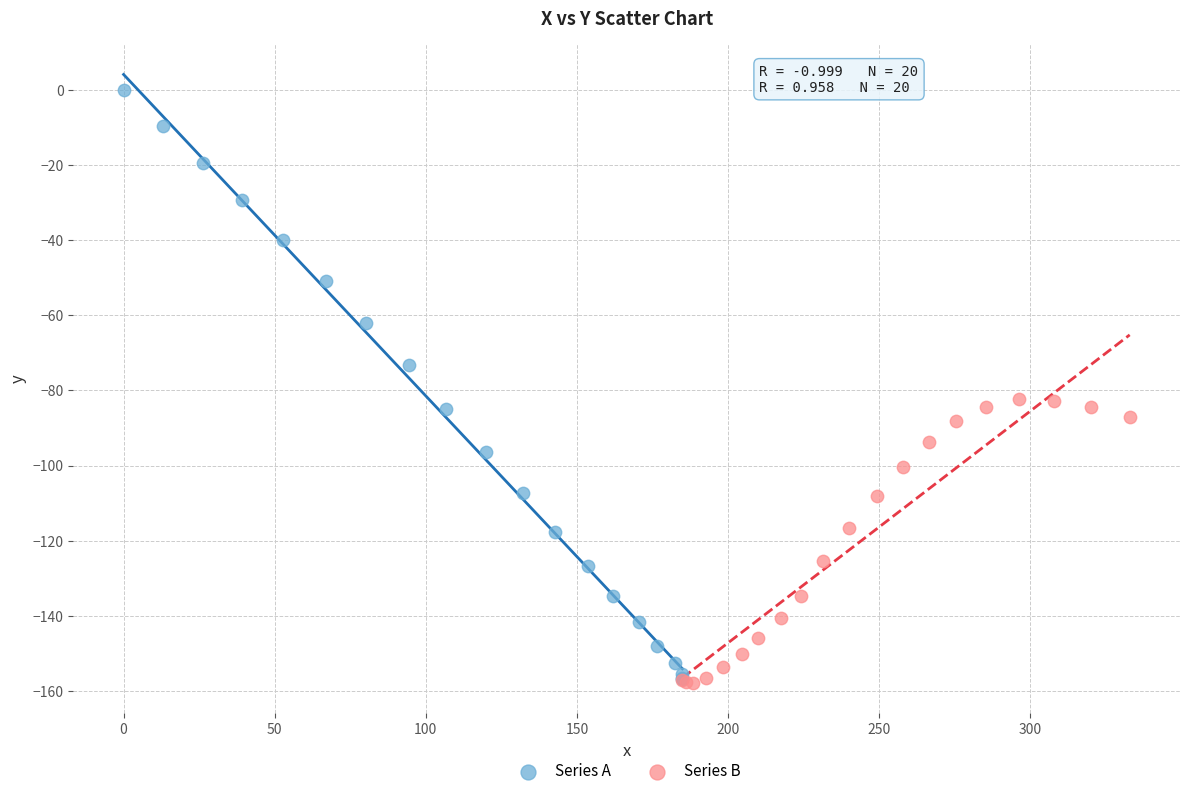

Which series contains the highest Y value?

Series A